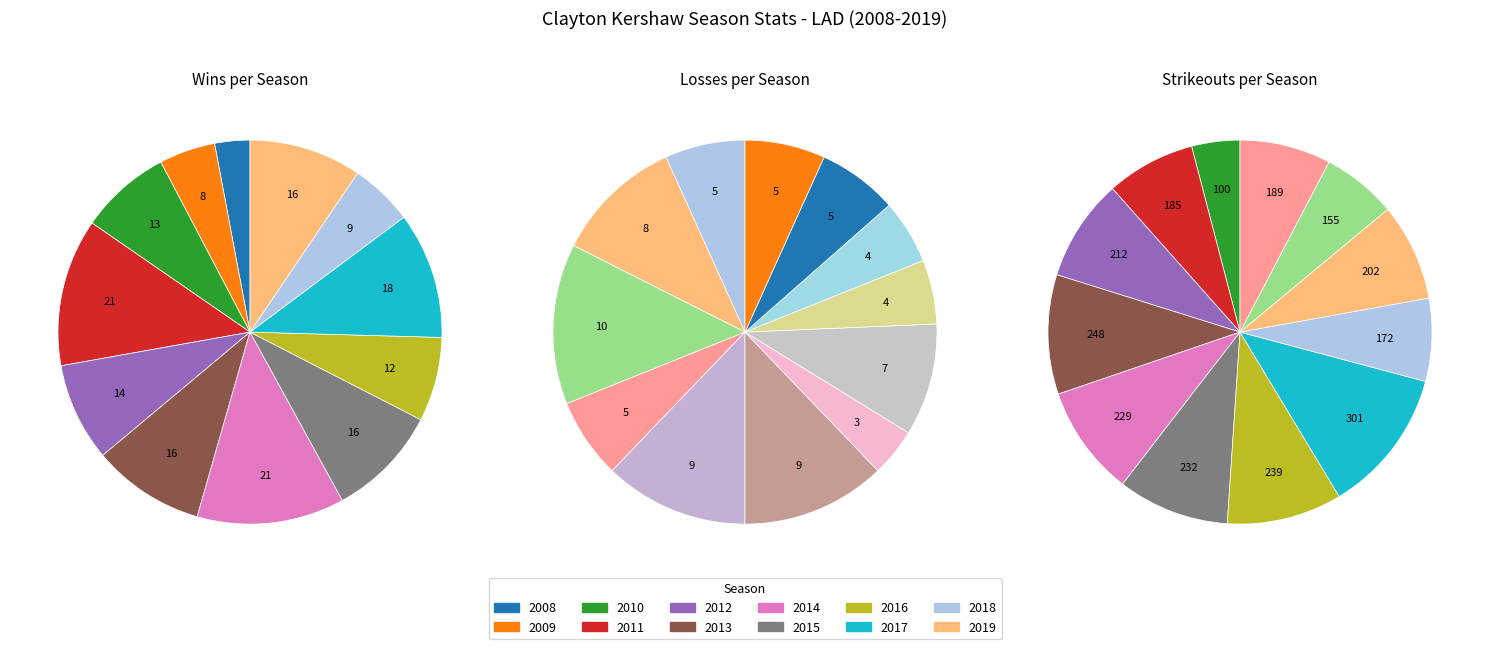

How many slices are in this pie chart?

12